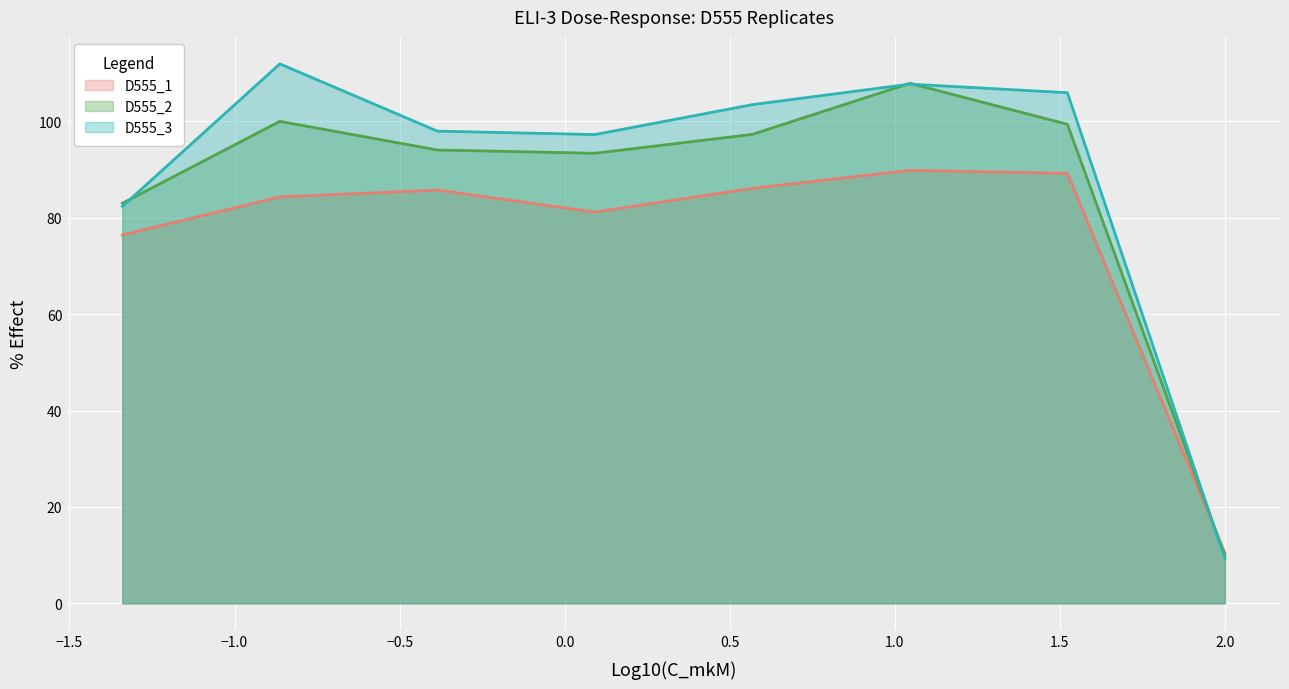

How many data points does each series have?

8